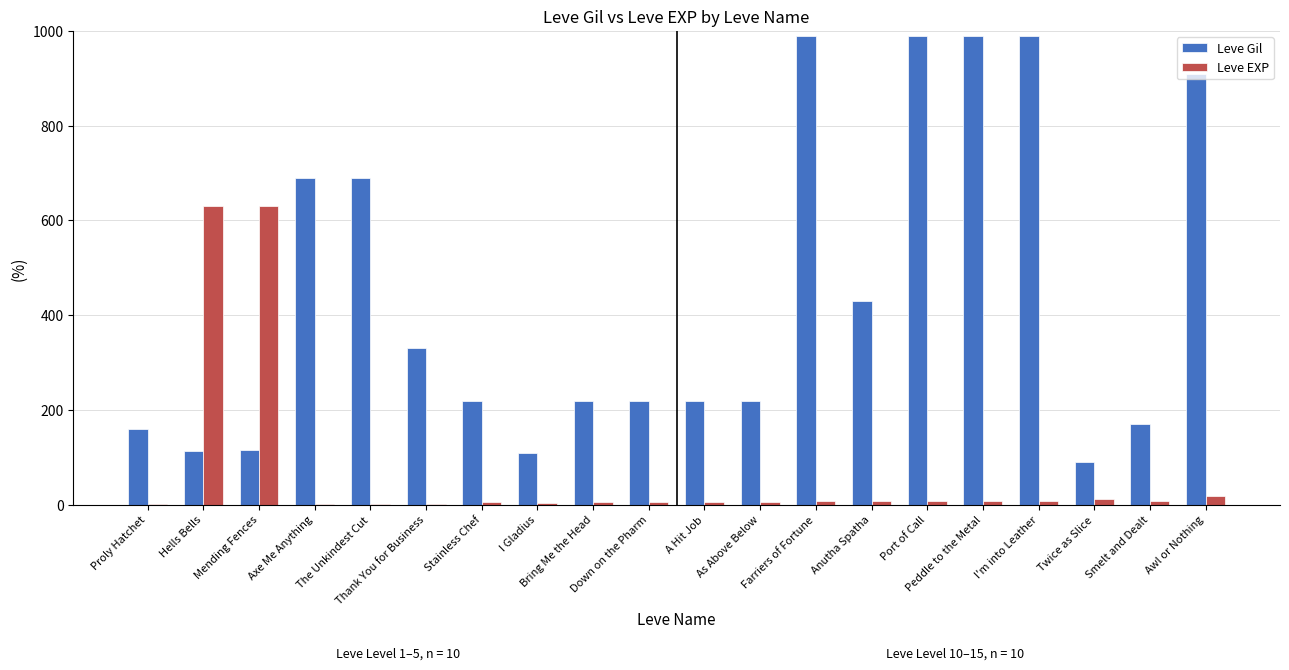

Which series has the largest total across all categories?

Leve Gil